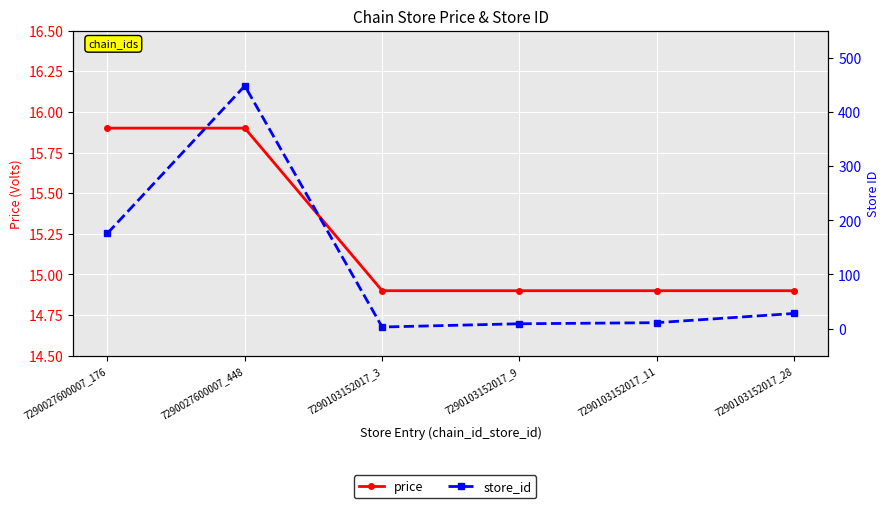

What is the sum of the store_id values at 7290027600007_448 and 7290103152017_9?

457.0